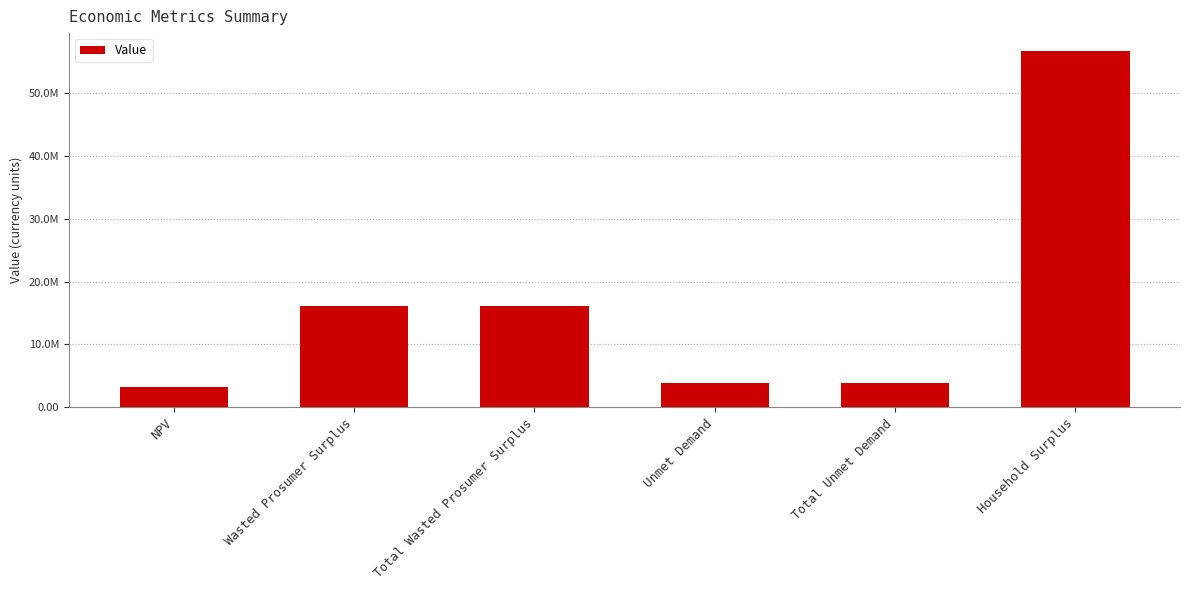

Are the bars horizontal?

No